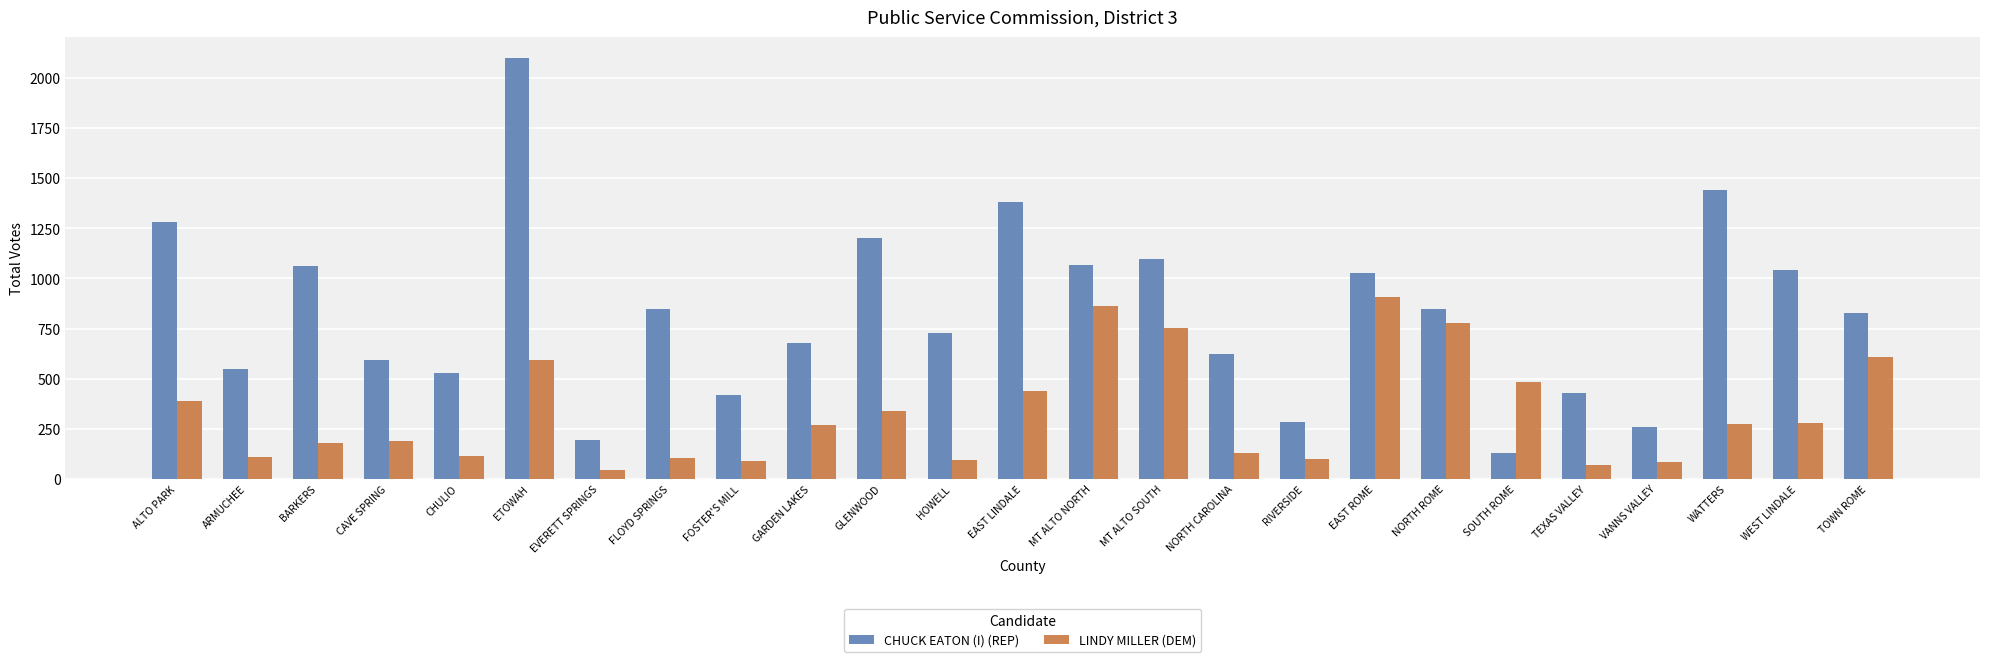

How many categories are shown in the chart?

25